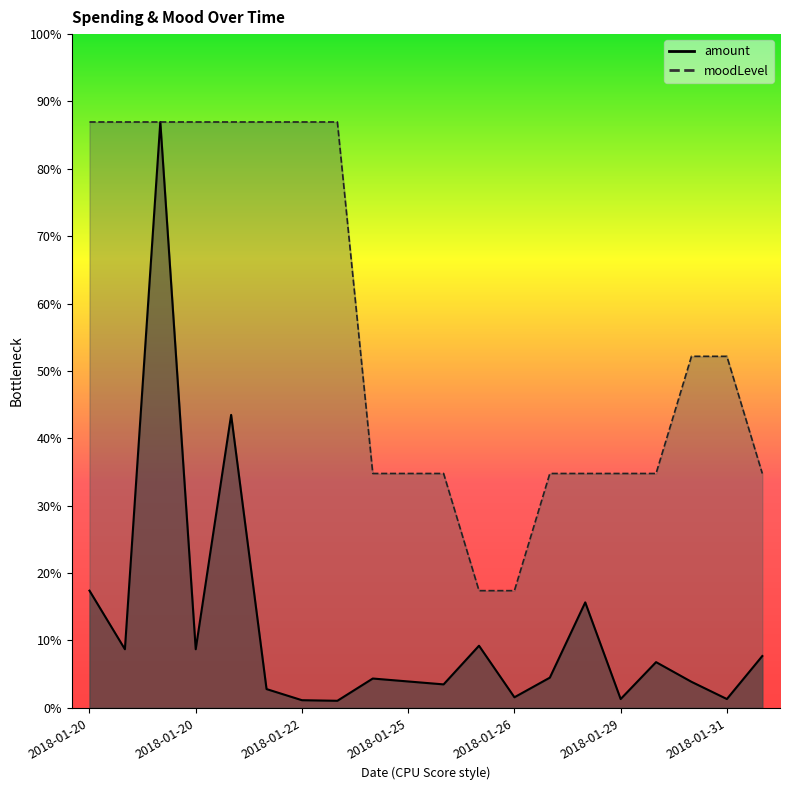

What is the total value across all series at 2018-01-20?

120.0